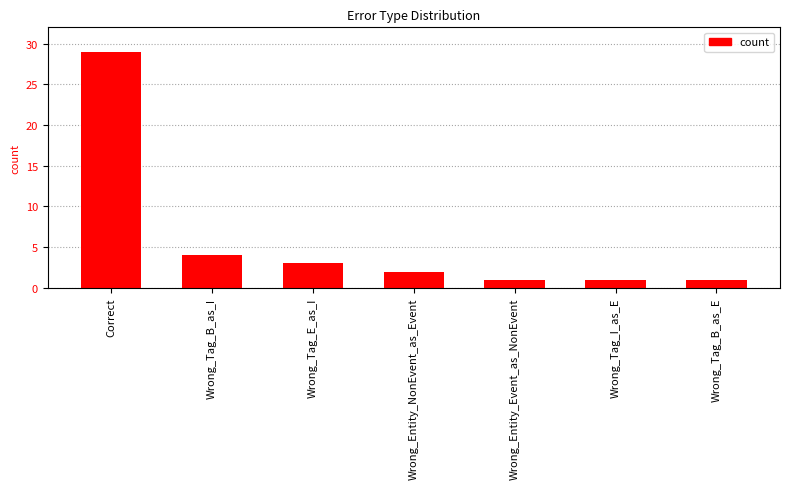

Does the chart contain stacked bars?

No